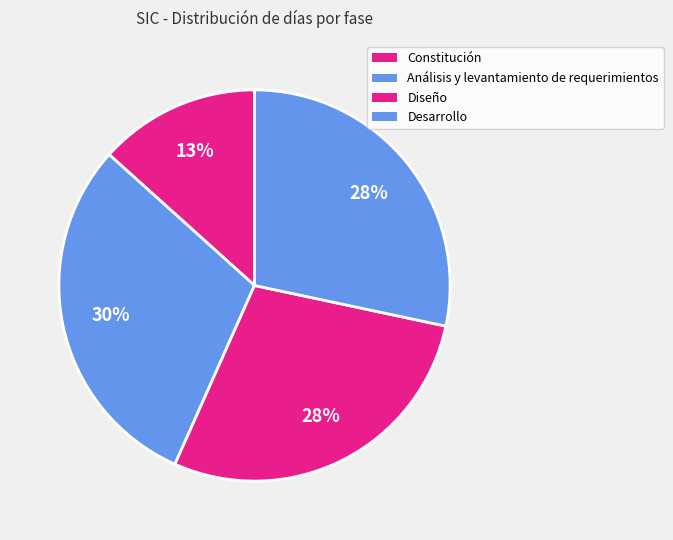

How many segments does this pie chart have?

4